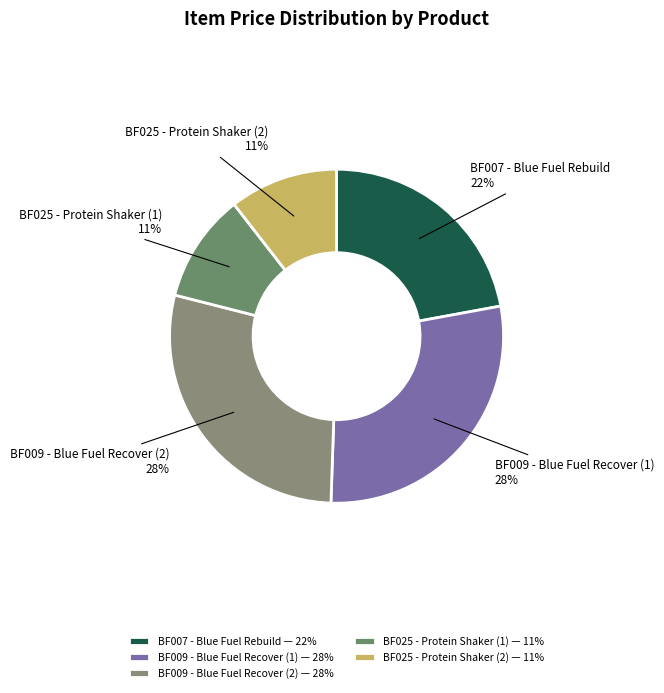

To the nearest percent, what percentage of the pie is BF009 - Blue Fuel Recover (2)?

28%